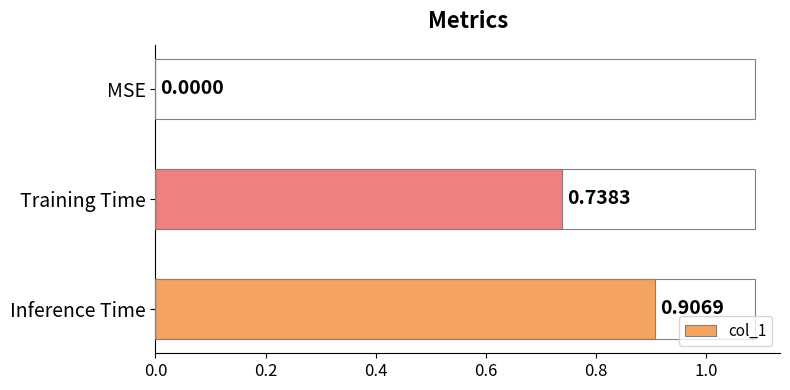

What is the change in value from MSE to Training Time?

+0.7